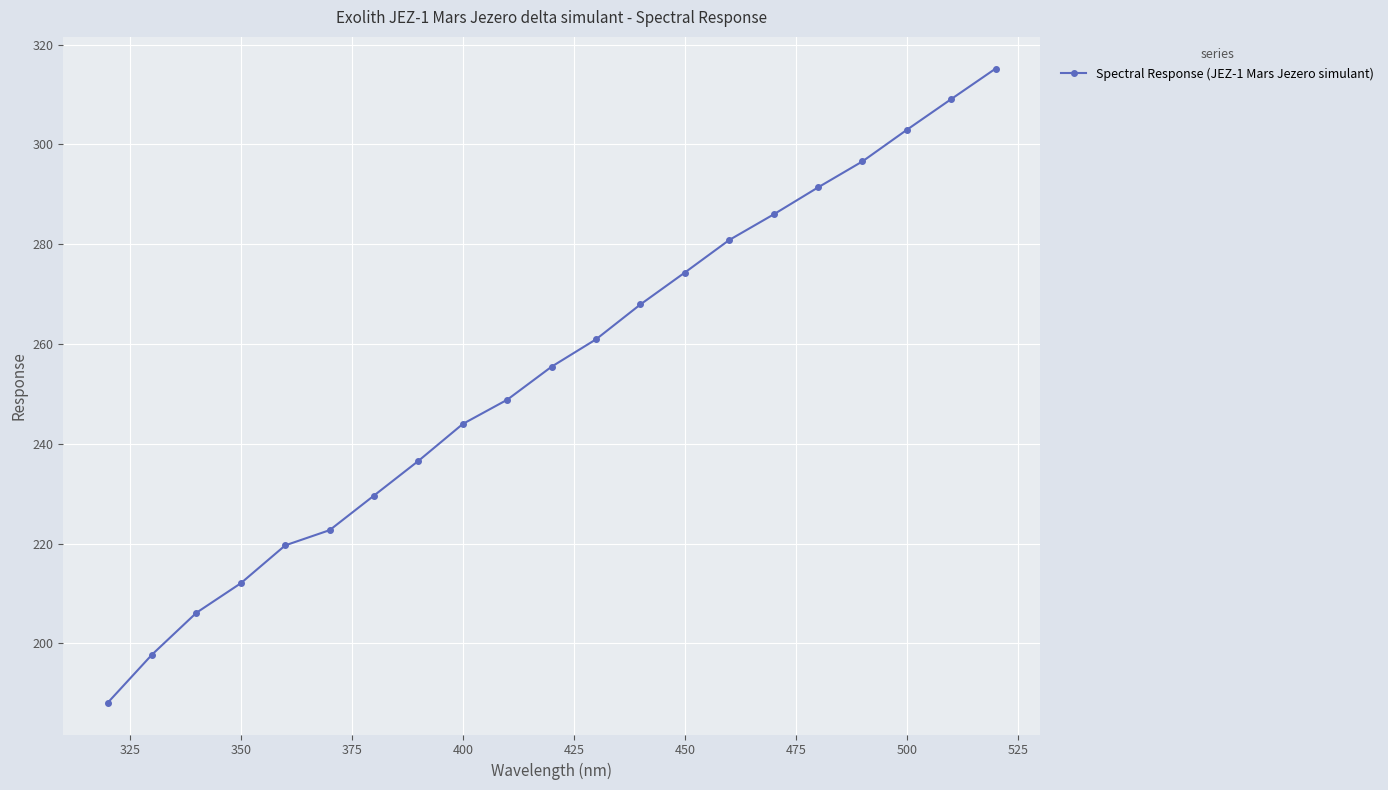

How many lines are shown in the chart?

1